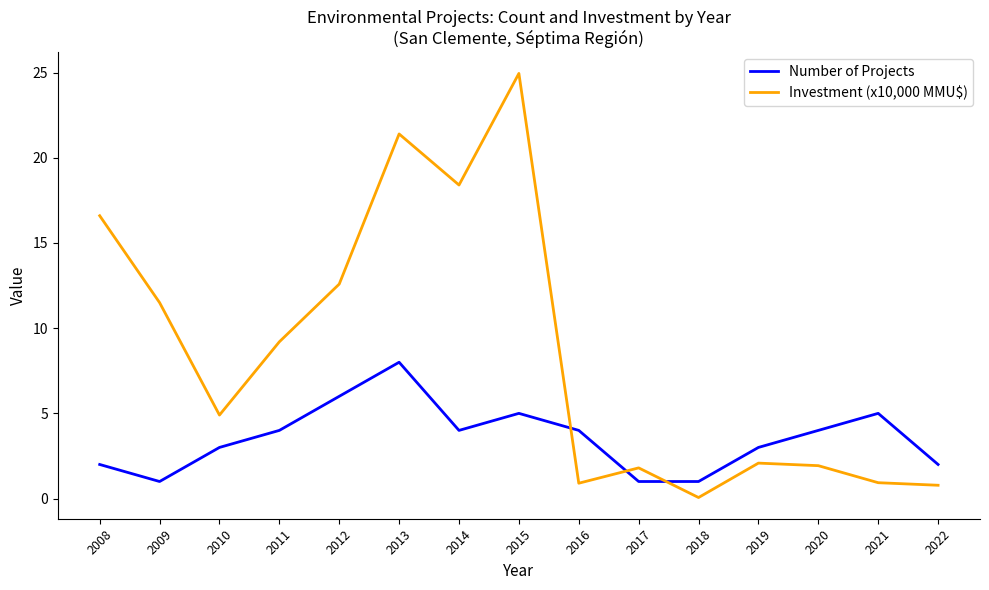

After their last crossing, which series has the higher values: Number of Projects or Investment (x10,000 MMU$)?

Number of Projects